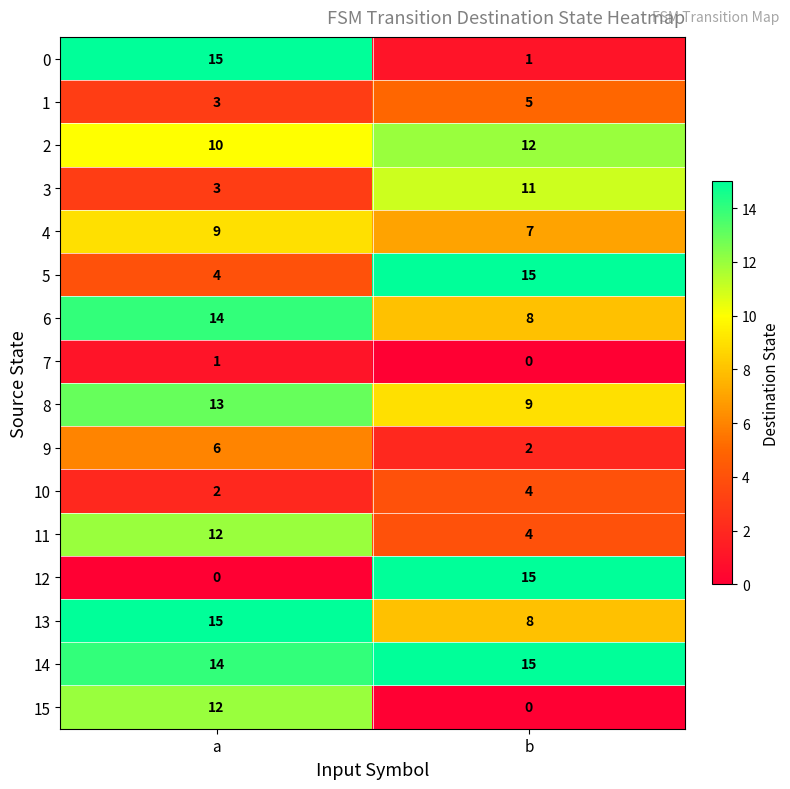

At which category is the sum across all series the highest?

a